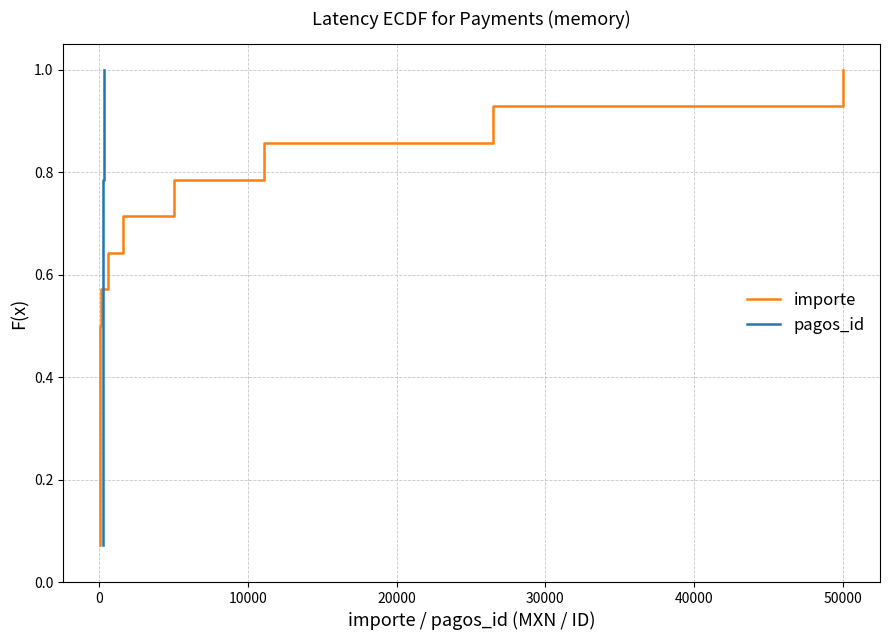

True or false: importe has more than 0 points higher than both neighbors.

False